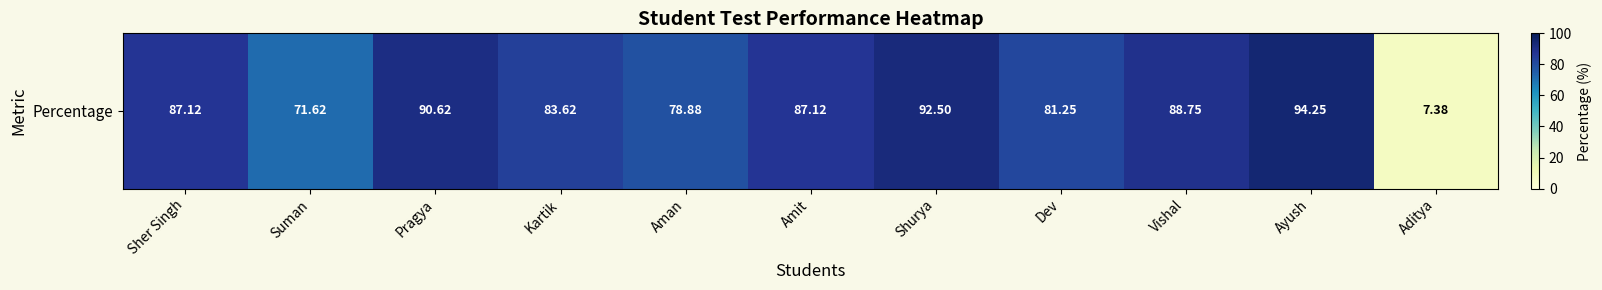

At which category does the chart reach its peak across all series?

Ayush